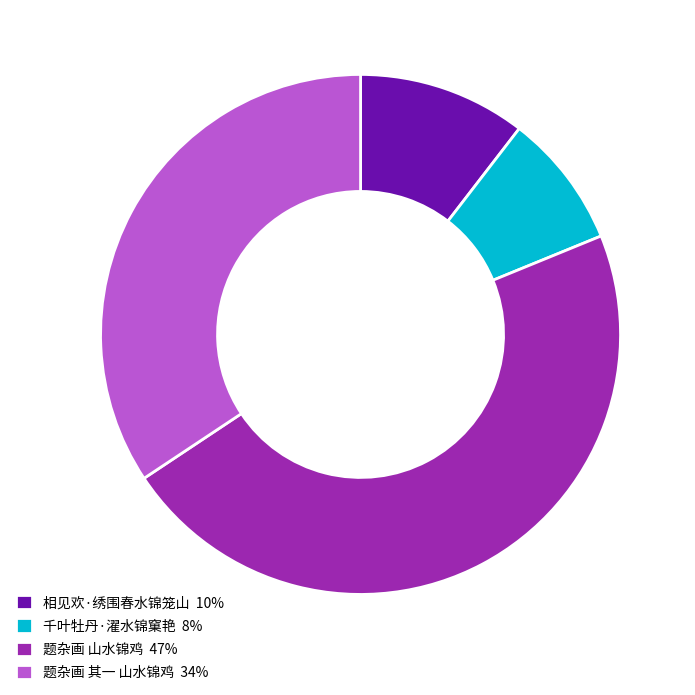

Which has a higher value, 题杂画 其一 山水锦鸡 or 千叶牡丹·濯水锦窠艳?

题杂画 其一 山水锦鸡